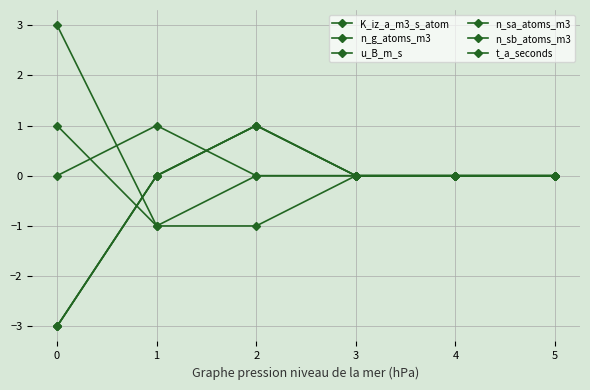

How many lines are shown in the chart?

6